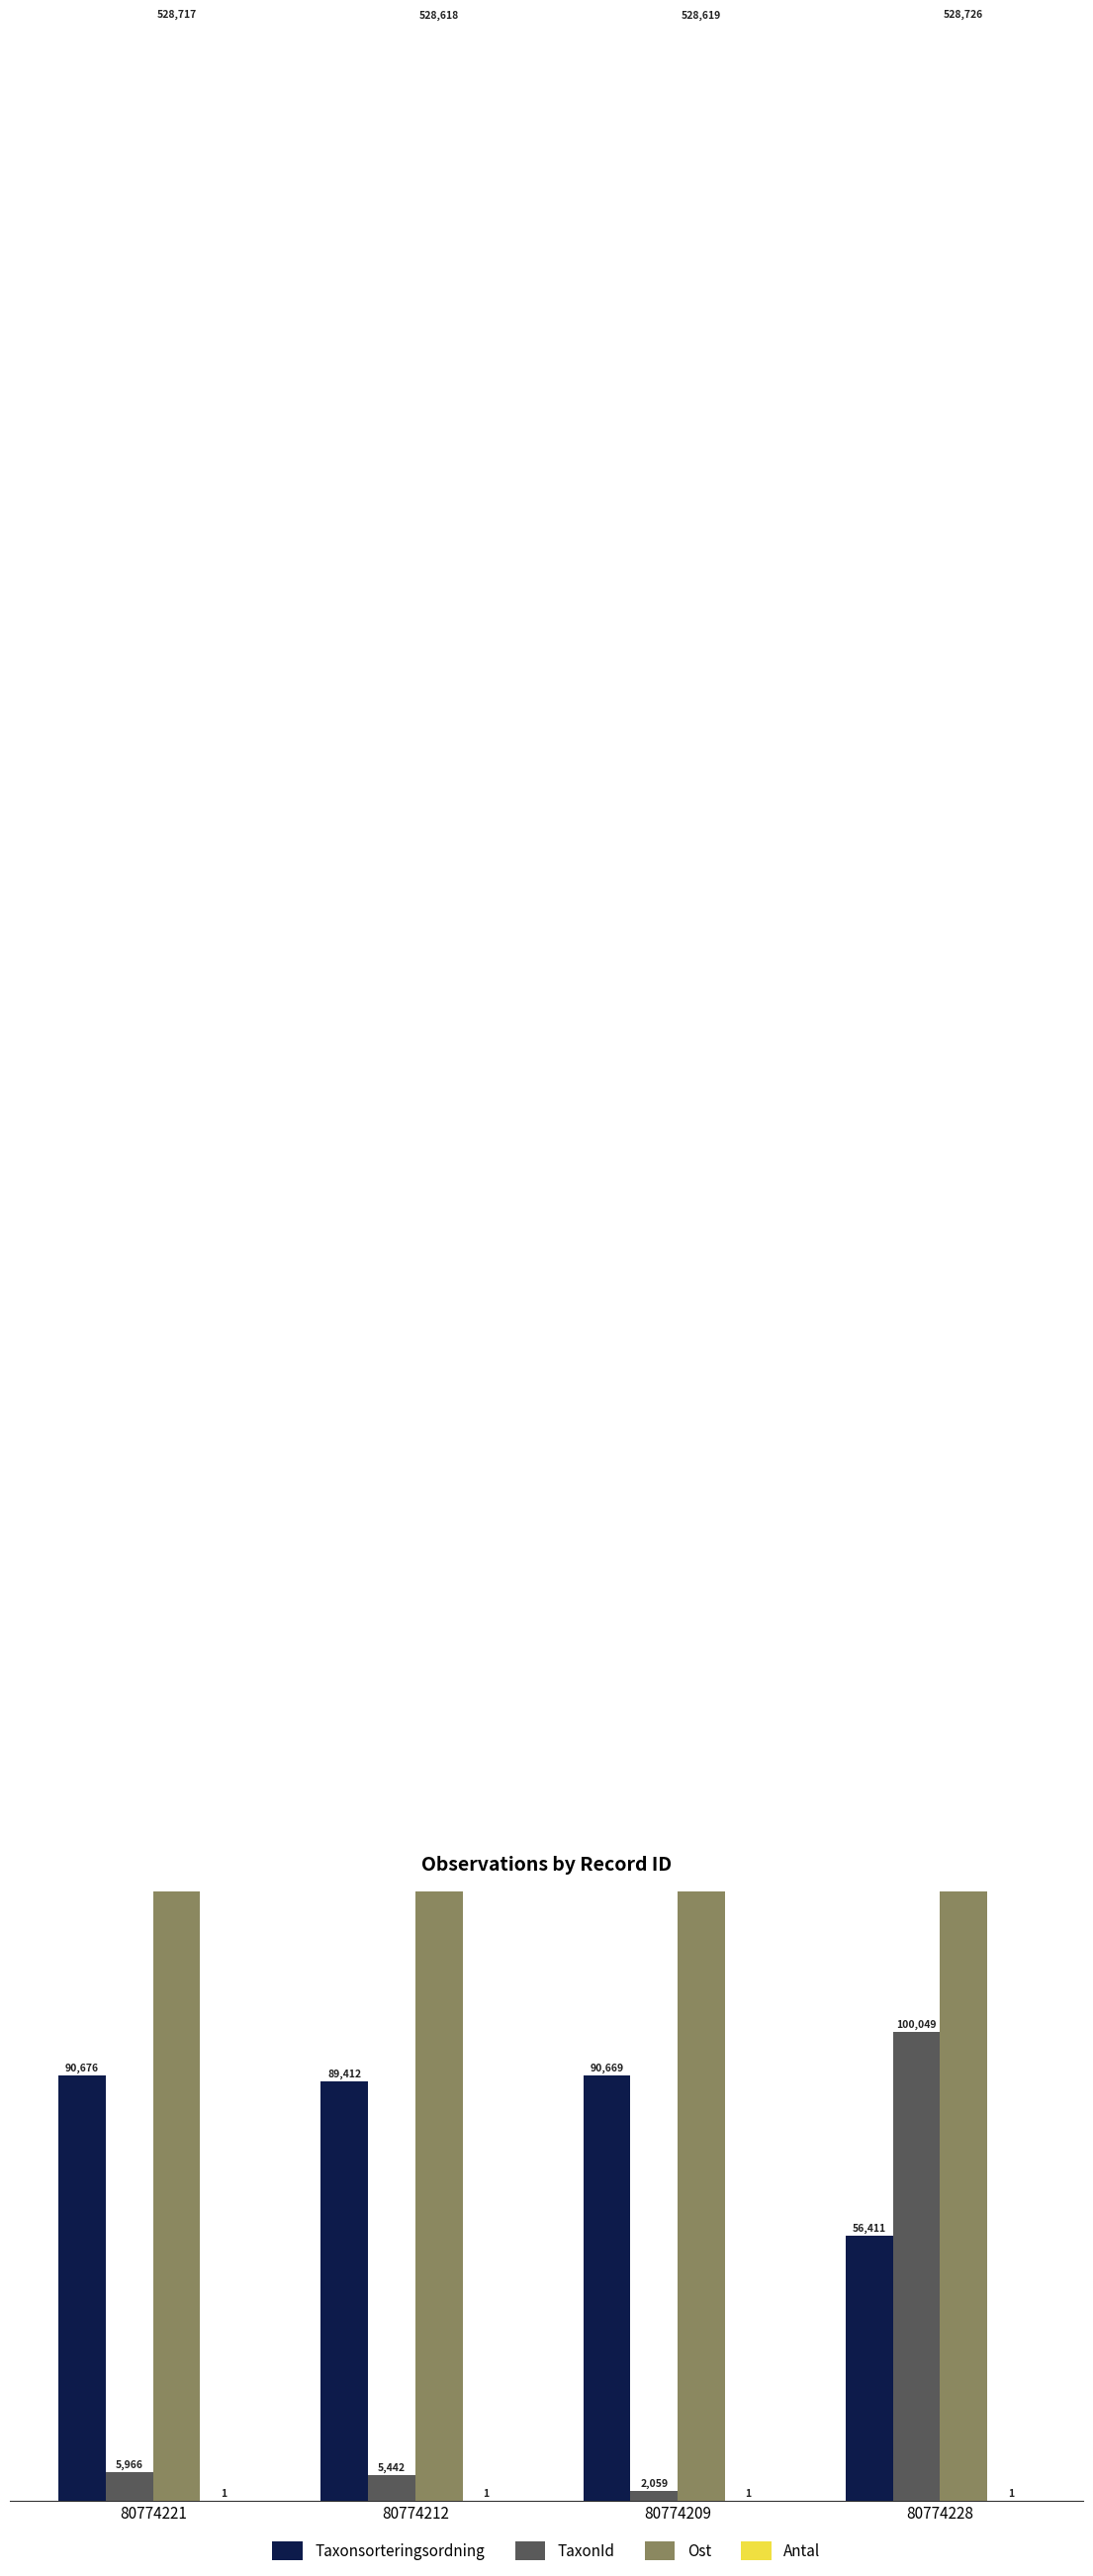

List the labels in order of TaxonId value, smallest first.

80774209, 80774212, 80774221, 80774228